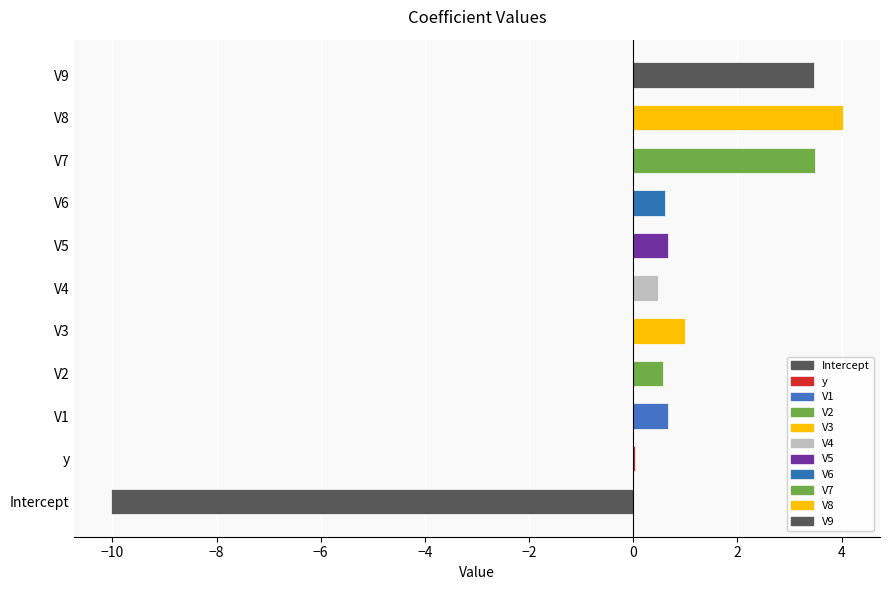

List the labels in order of value, smallest first.

Intercept, y, V4, V2, V6, V5, V1, V3, V9, V7, V8